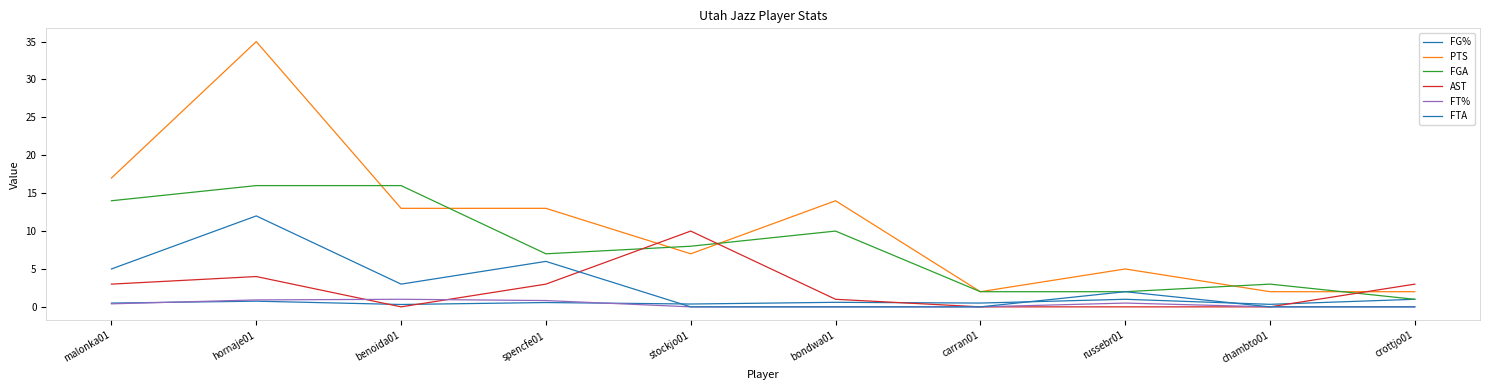

List the series in order of their peak value, highest first.

PTS, FGA, FTA, AST, FG%, FT%